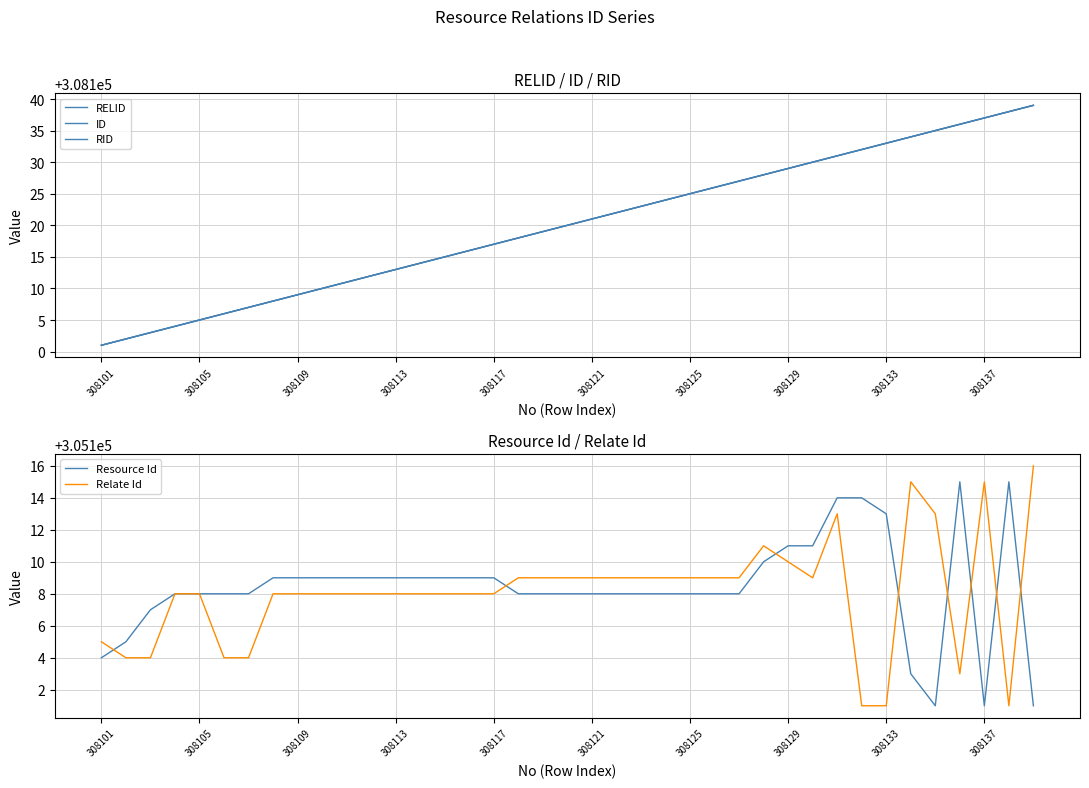

What is the lowest value of the Relate Id series?

305101